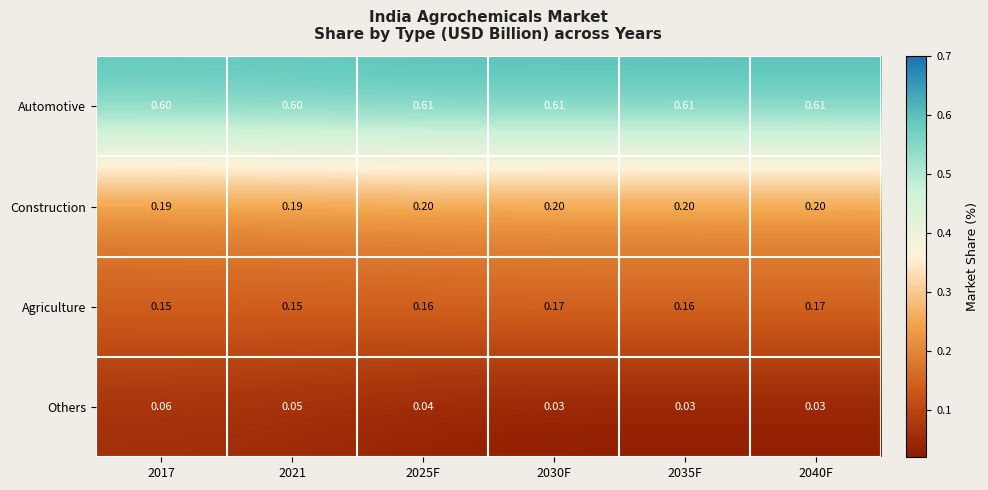

Between 2017 and 2025F, which series saw the biggest shift?

Others